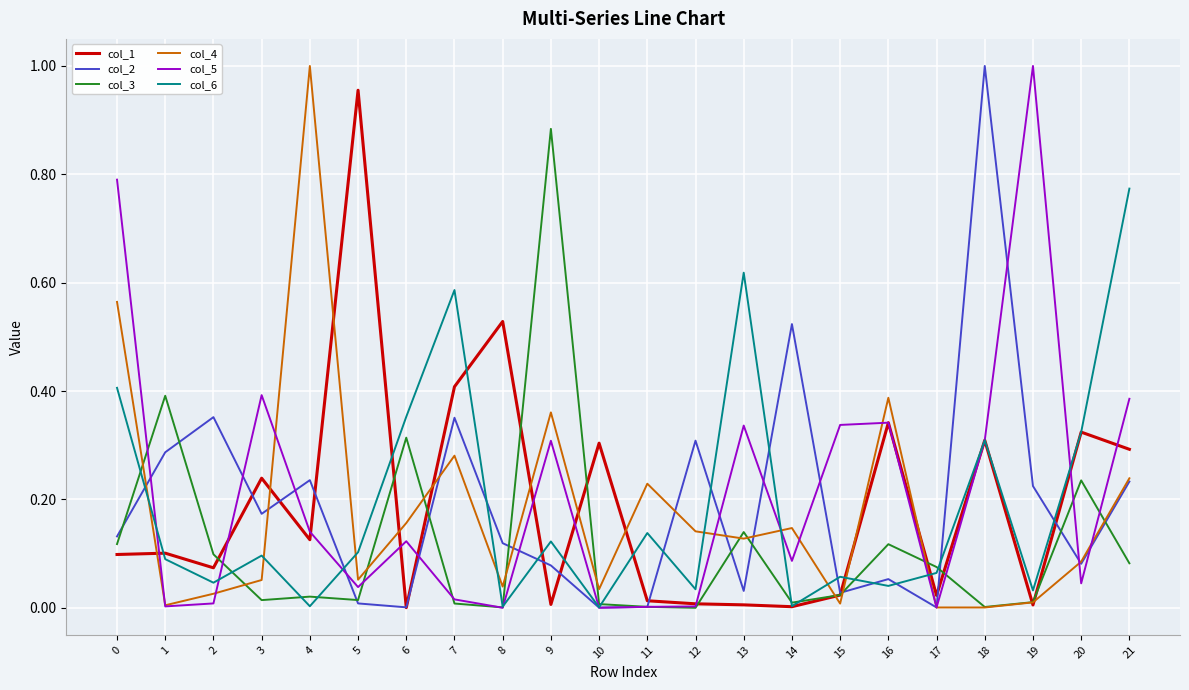

Is it true that col_4 equals 1.0 at 4?

True